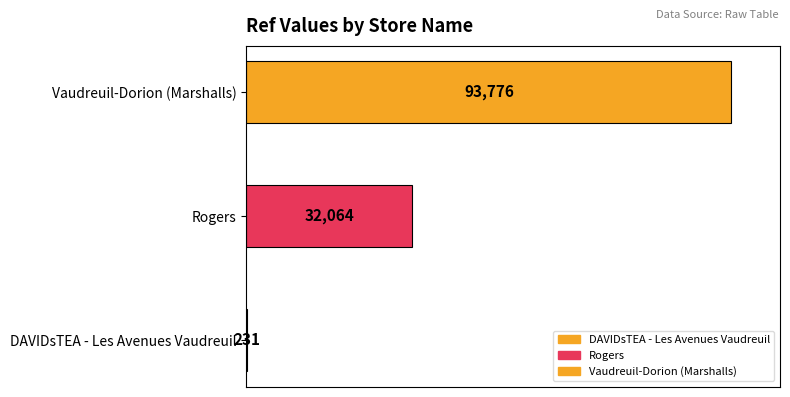

At which category does the chart reach its minimum across all series?

DAVIDsTEA - Les Avenues Vaudreuil